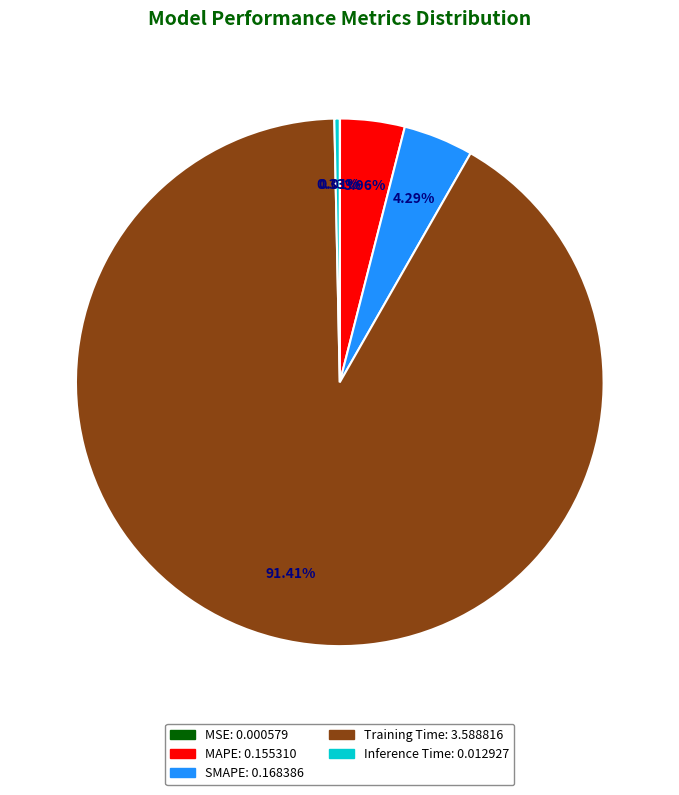

Is MAPE the majority of the pie?

No